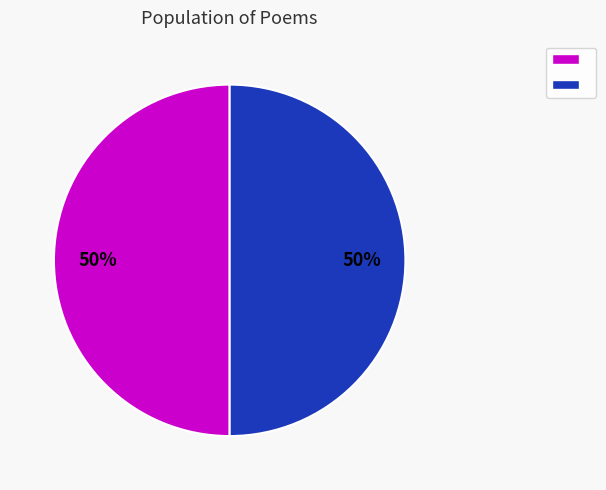

How many slices are in this pie chart?

2